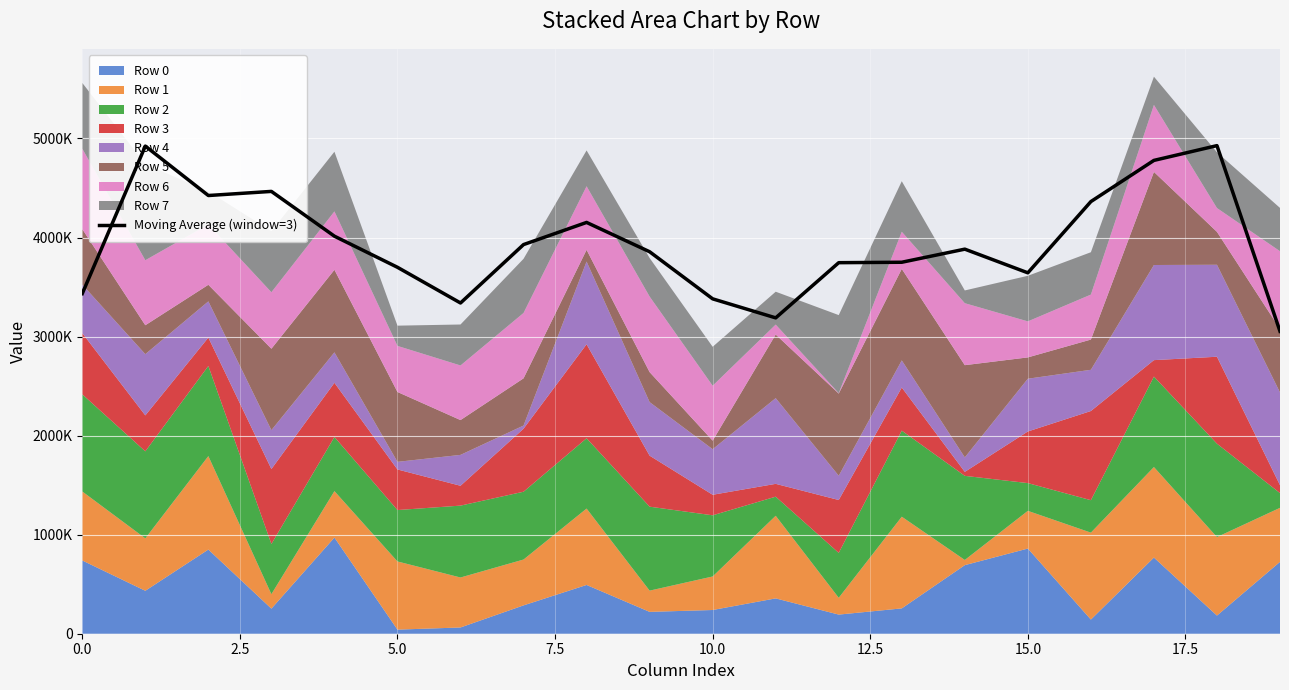

The value at 20.0 is 975126.9. True or false?

False